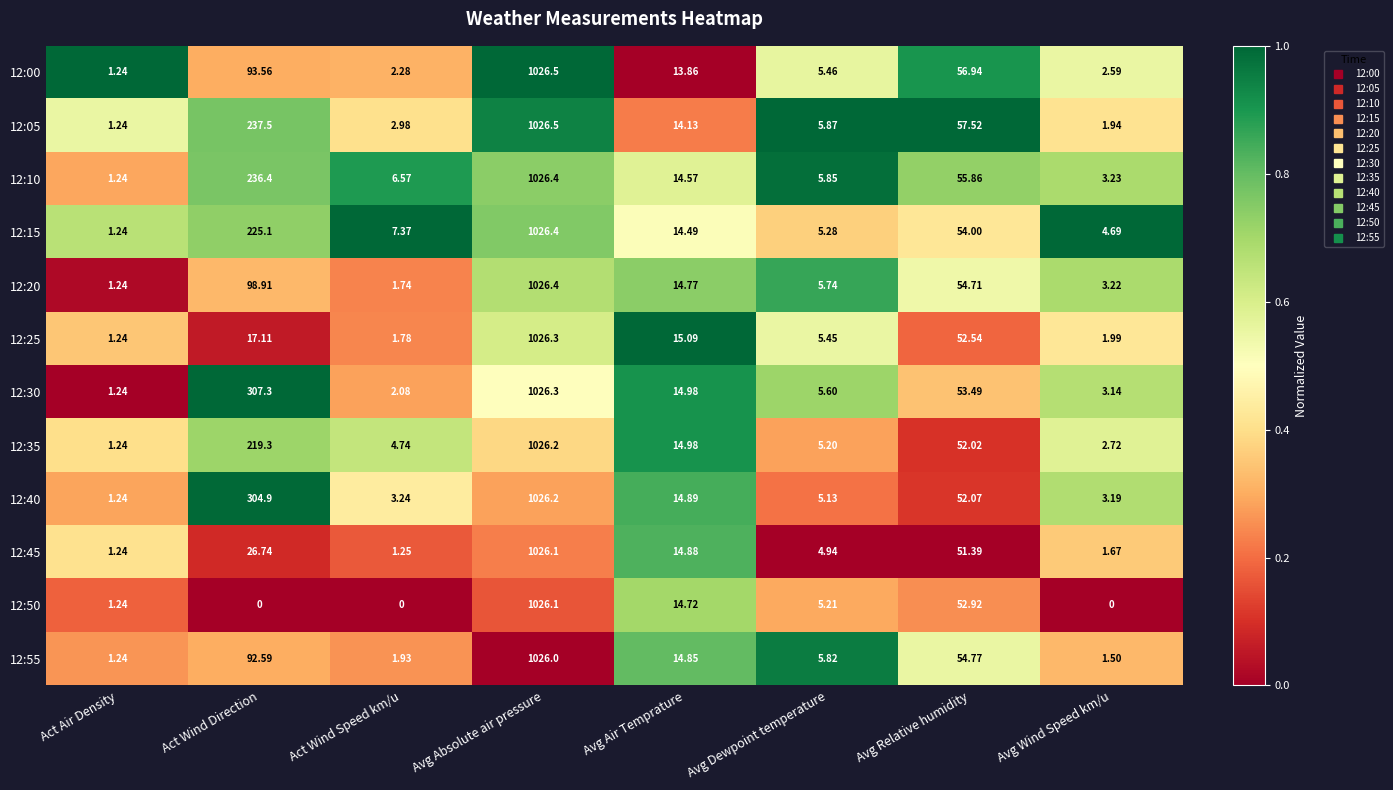

At which category does the chart reach its peak across all series?

Avg Absolute air pressure